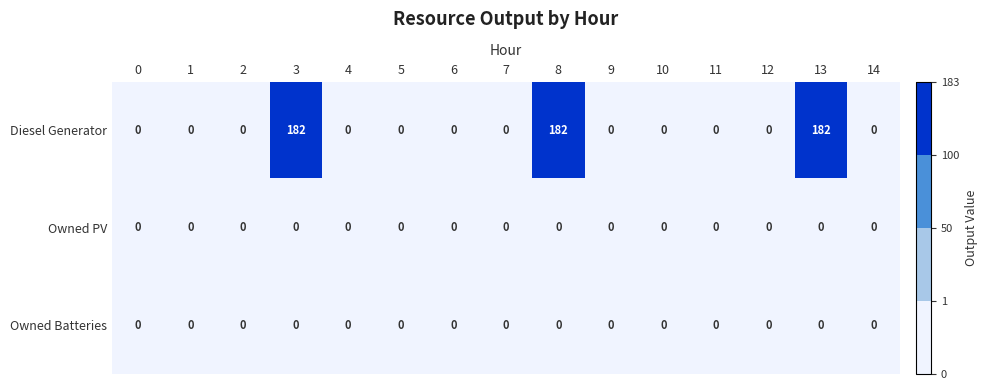

Is it true that Owned Batteries equals 0 at 2?

True